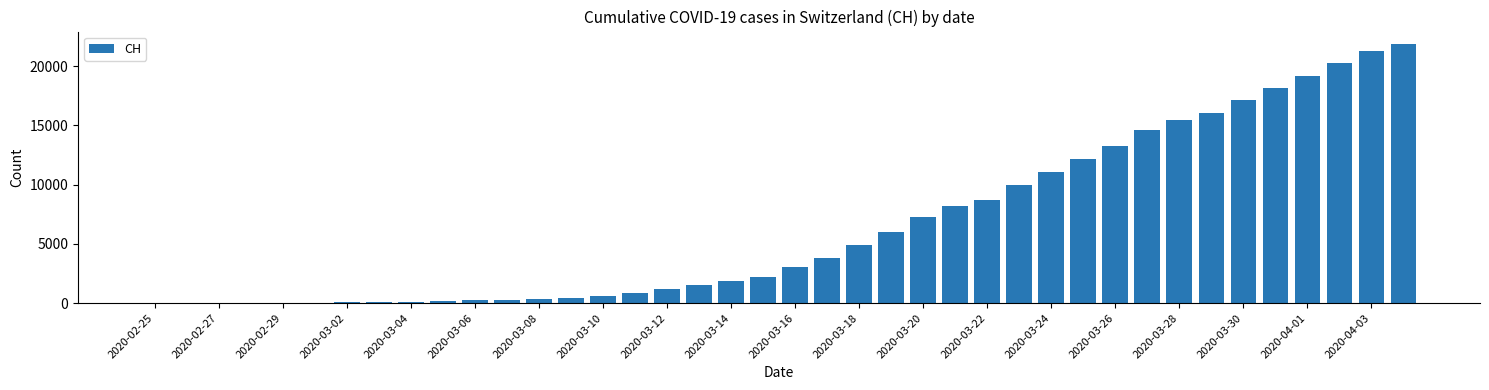

What is the average value?

6553